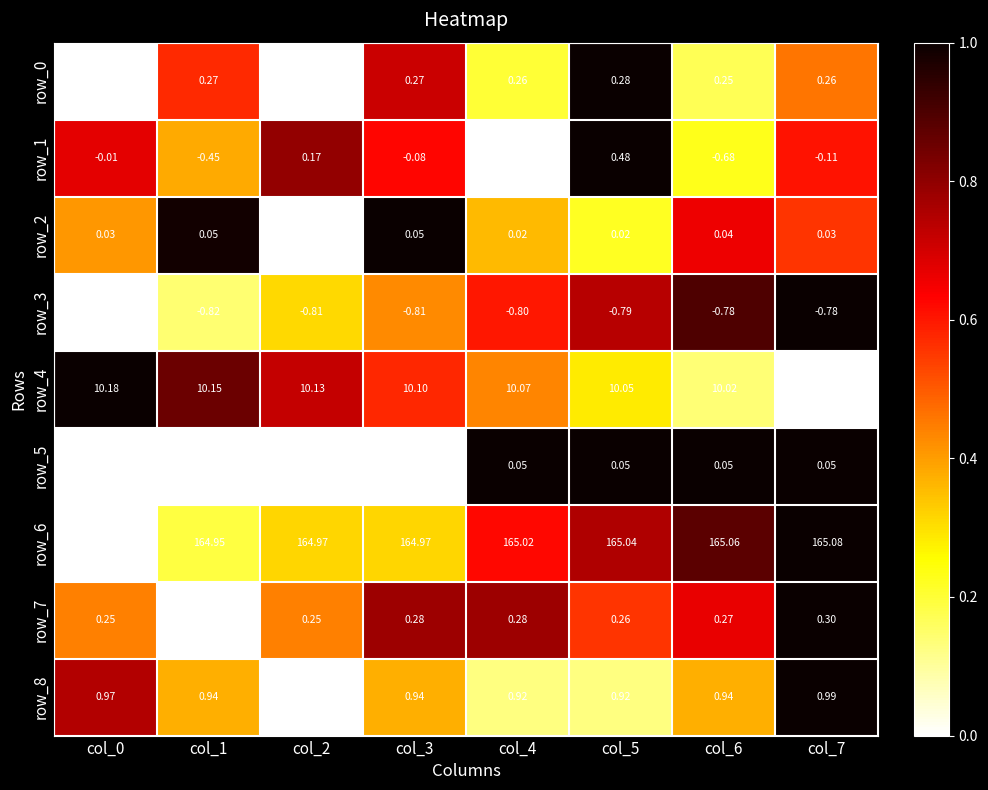

At which label is row_2 closest to 0?

col_2